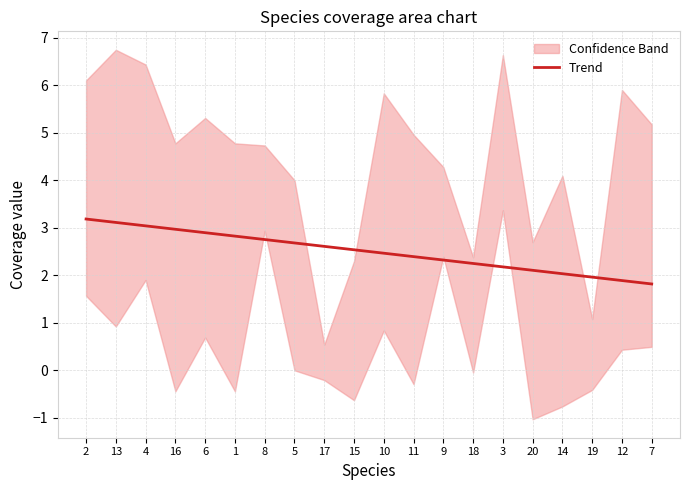

Reading left to right, transcribe all the data shown in this chart.

3.2	3.1	3.0	3.0	2.9	2.8	2.8	2.7	2.6	2.5	2.5	2.4	2.3	2.2	2.2	2.1	2.0	2.0	1.9	1.8